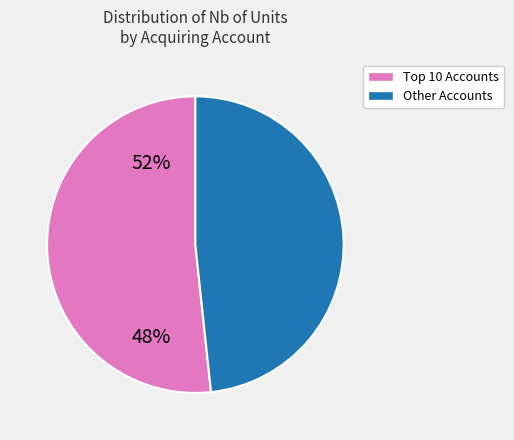

Is there a majority slice in this chart?

Yes